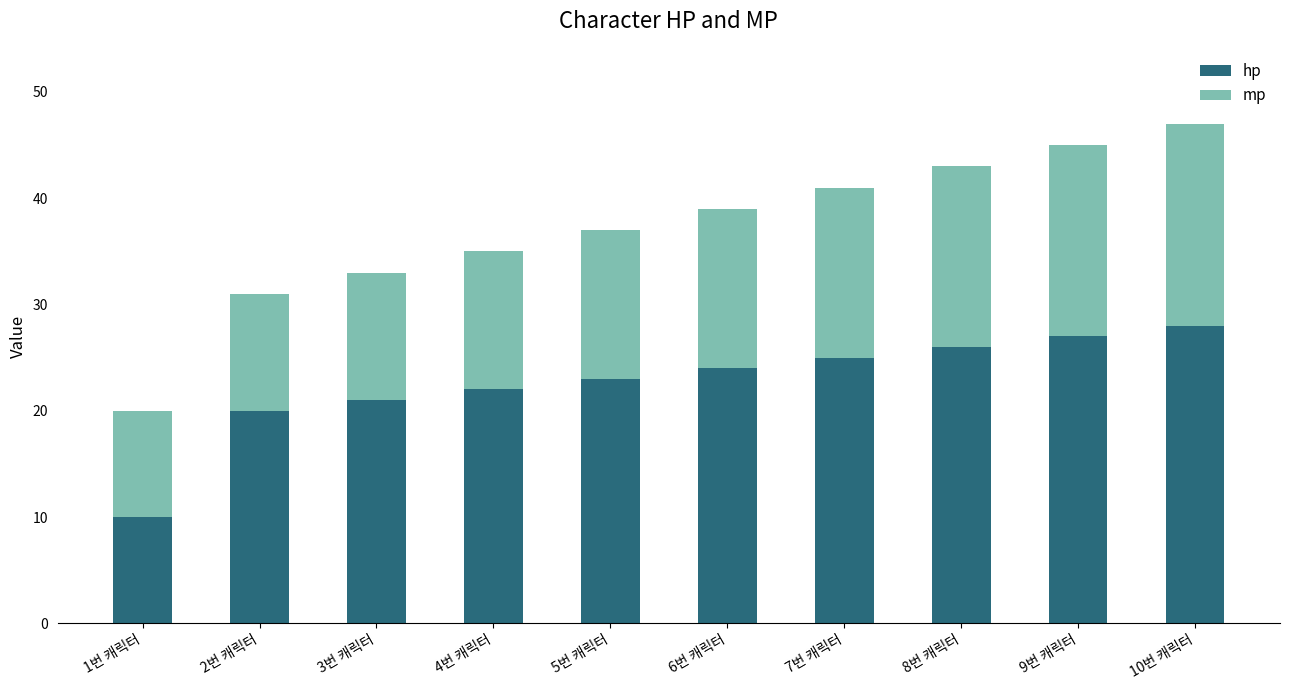

The hp series shows 30 at 4번 캐릭터. True or false?

False